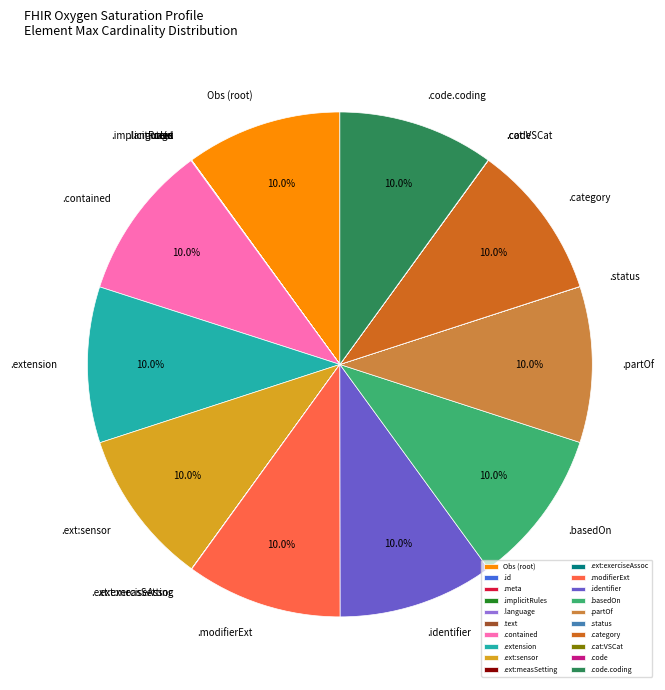

Is .category the majority of the pie?

No